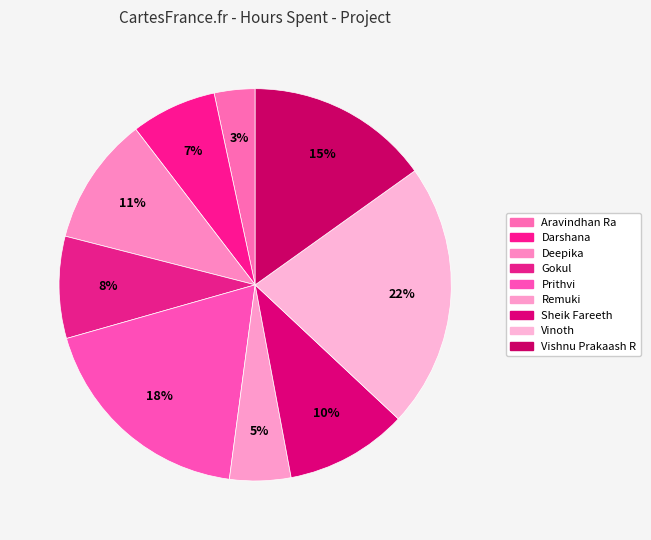

What is the total percentage of Darshana and Sheik Fareeth?

17.1%